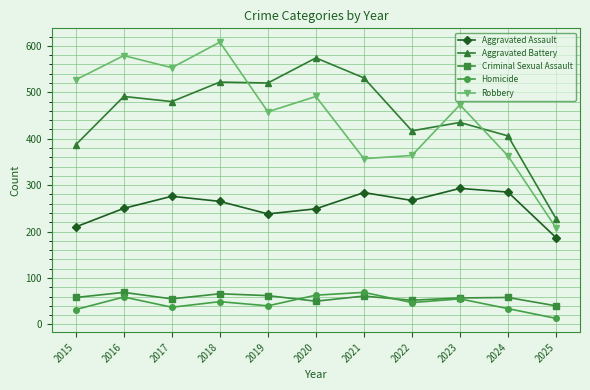

What is the sum of all Criminal Sexual Assault values?

628